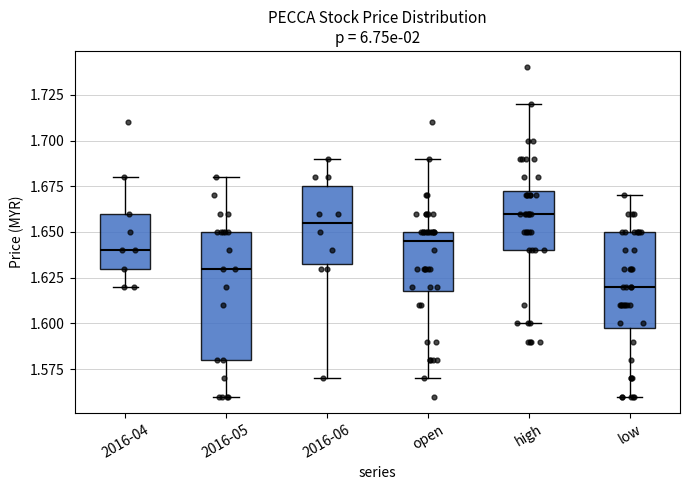

Which box has the lowest median line?

low